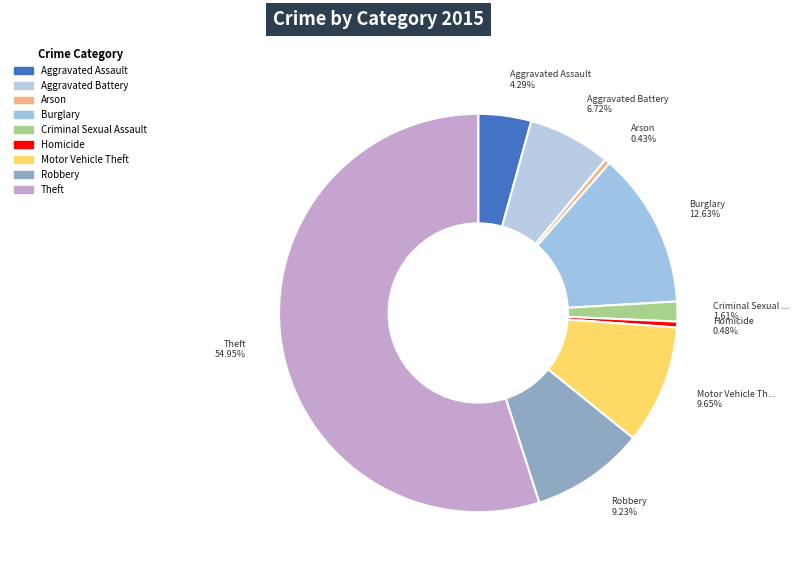

Which slice is the smallest?

Arson